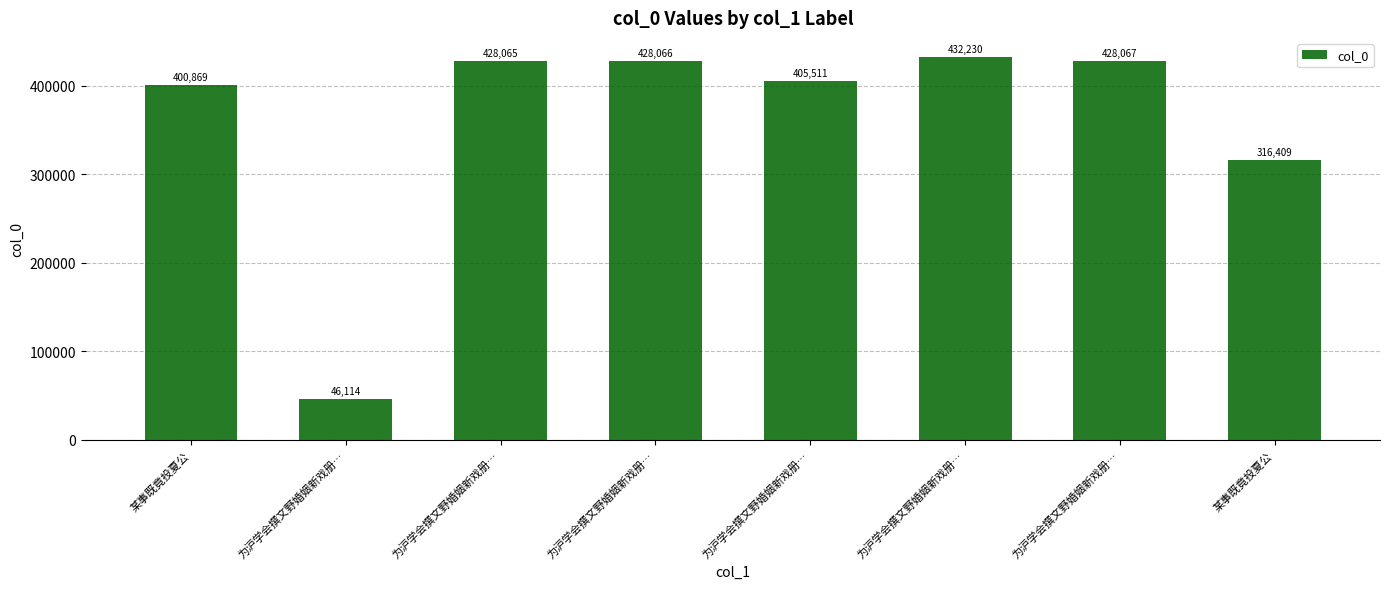

Does the chart contain any negative values?

No